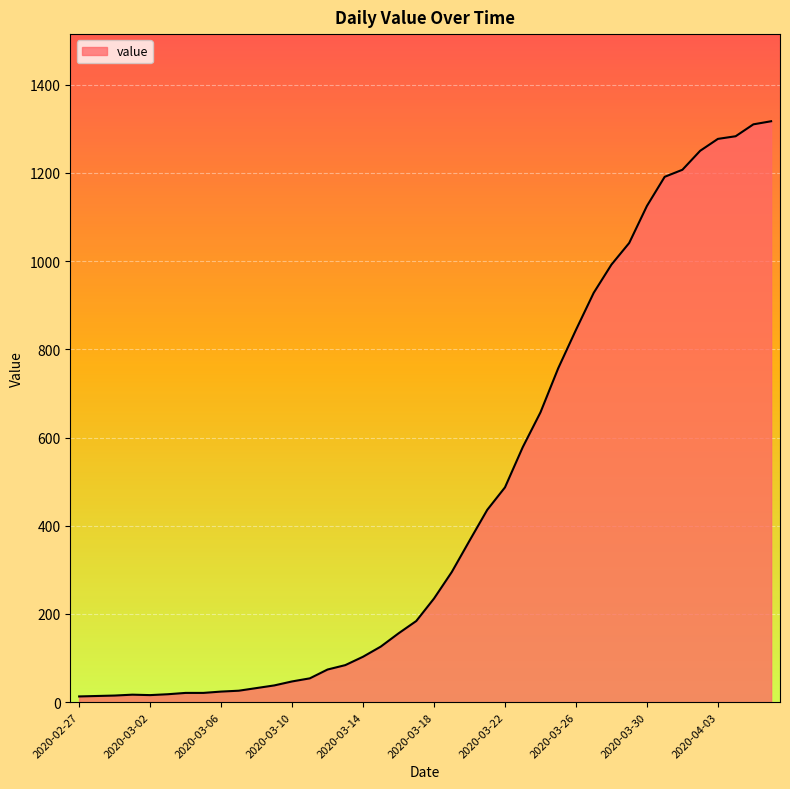

What is the difference between the maximum and minimum values?

1304